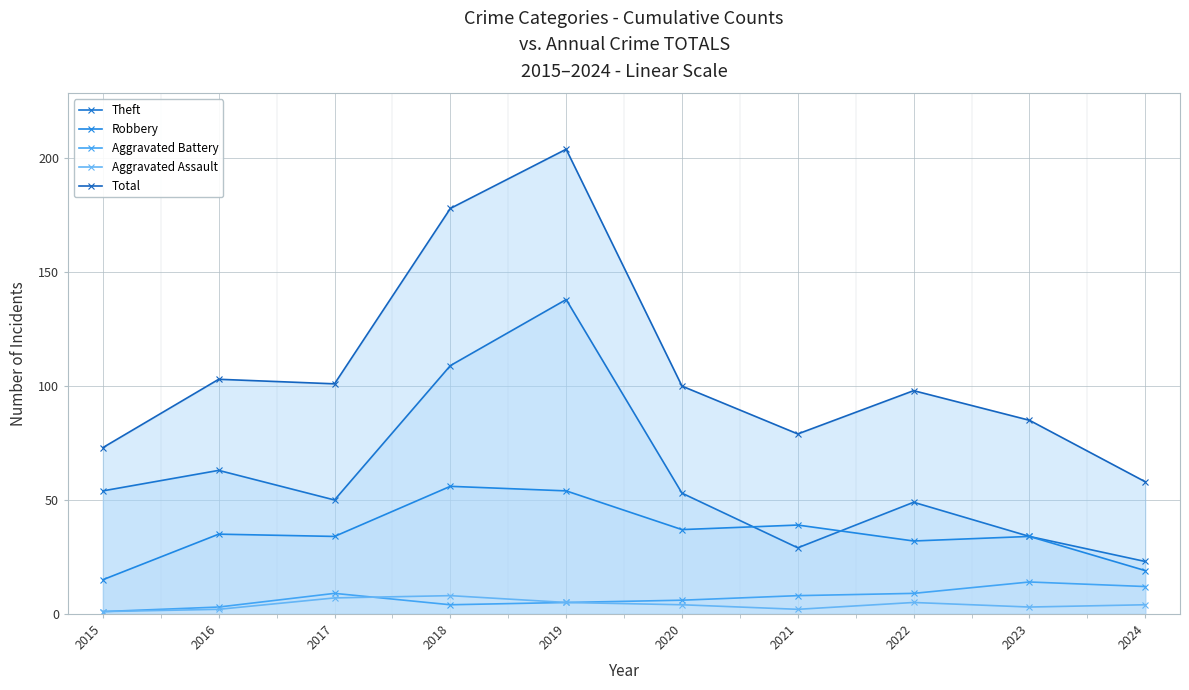

In Total, how many points are lower than both neighbors (excluding endpoints)?

2